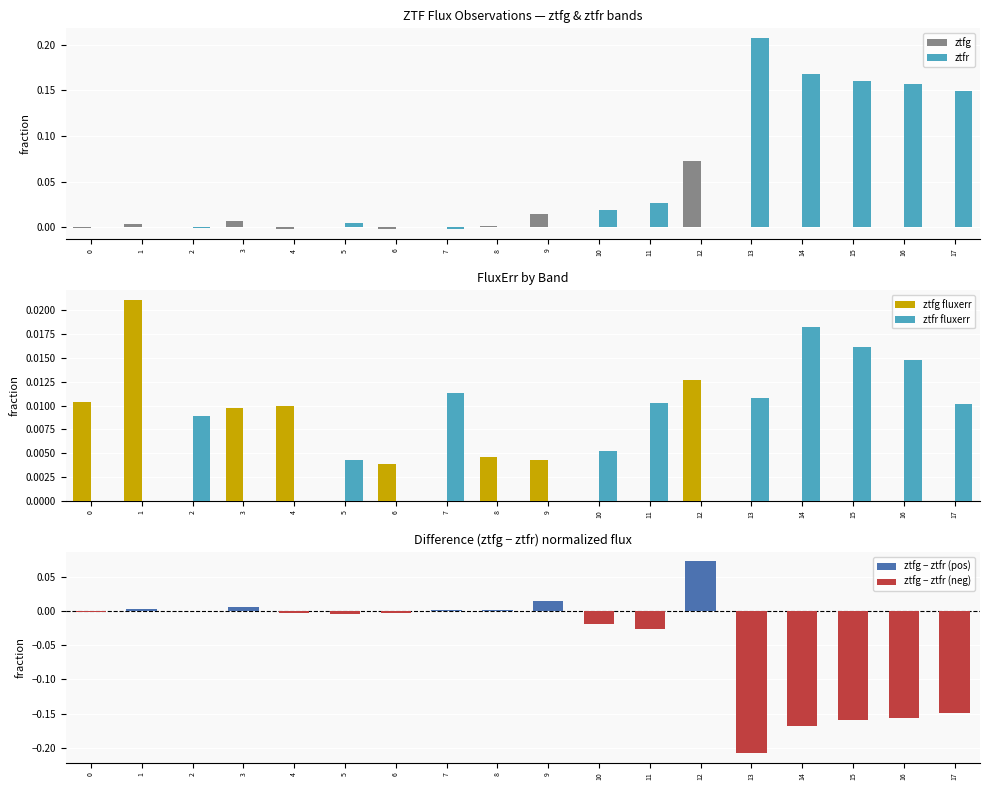

How many groups of bars are there?

18